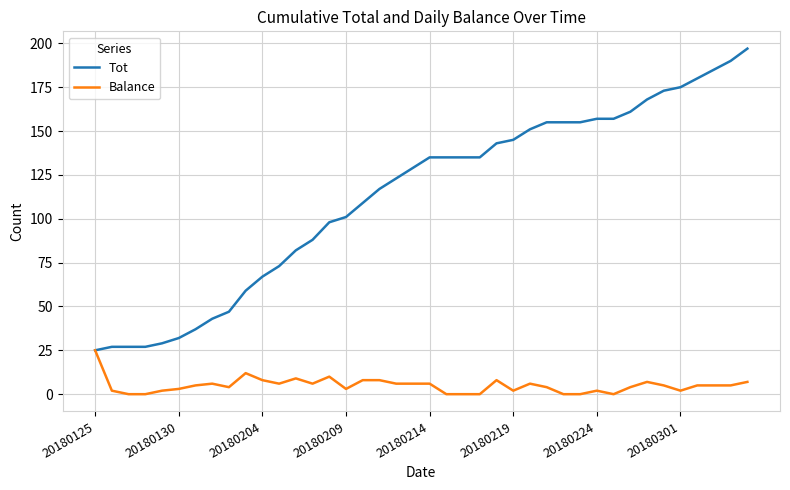

Which series has the largest total across all categories?

Tot